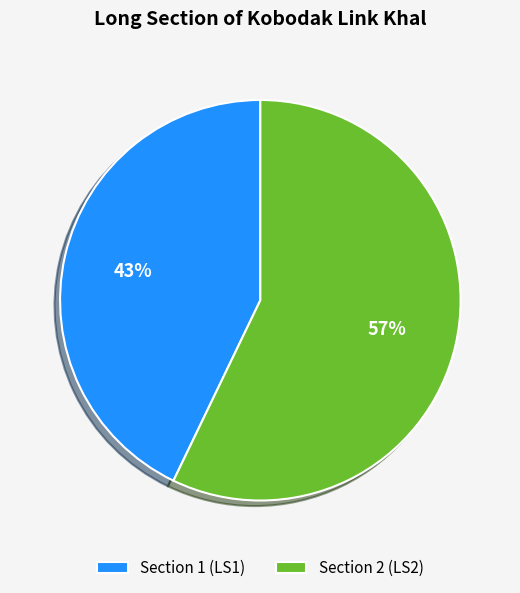

Between Section 1 (LS1) and Section 2 (LS2), which is larger?

Section 2 (LS2)